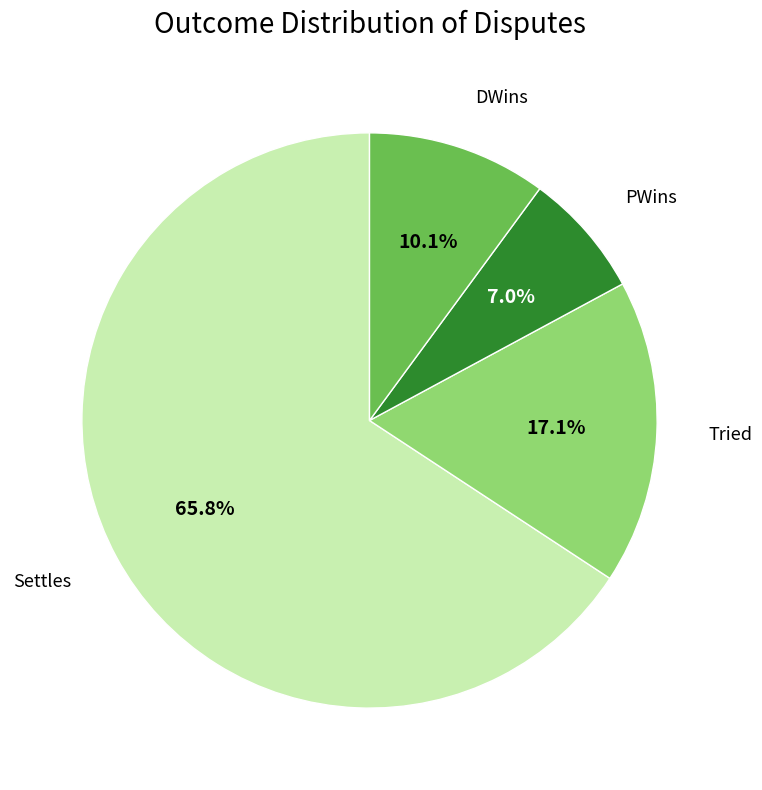

How many slices are in this pie chart?

4